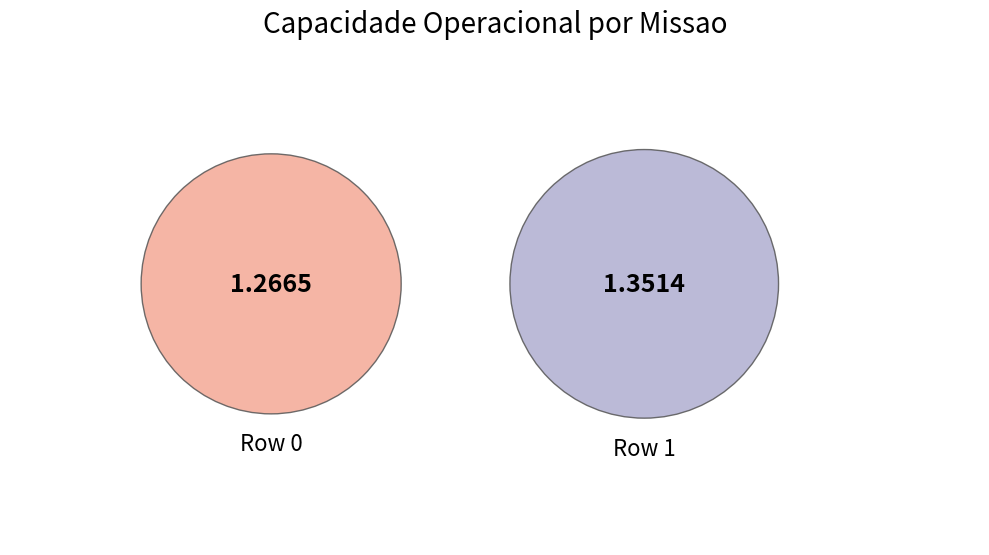

Approximately how many times larger is the value at Row 1 compared to Row 0?

1.1